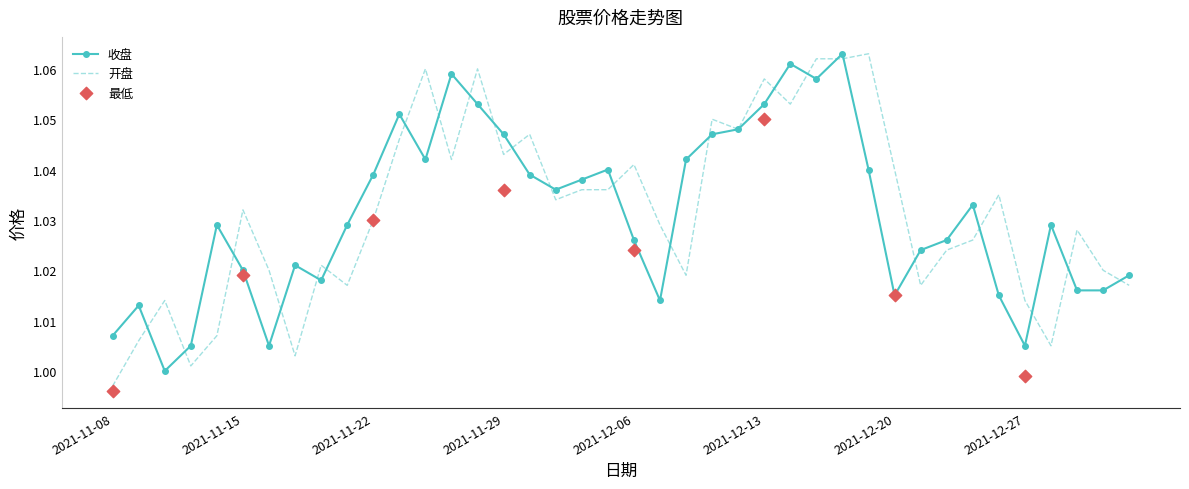

Is the value of 收盘 at 2021-12-21 greater than the value of 开盘 at 2021-12-07?

No